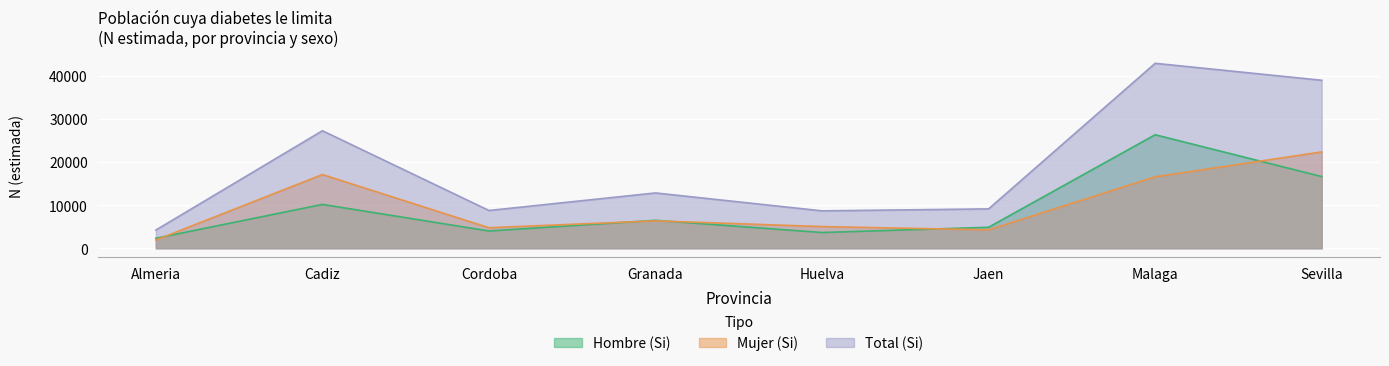

Where do Mujer_Si_N and Hombre_Si_N first cross each other?

Almeria and Cadiz